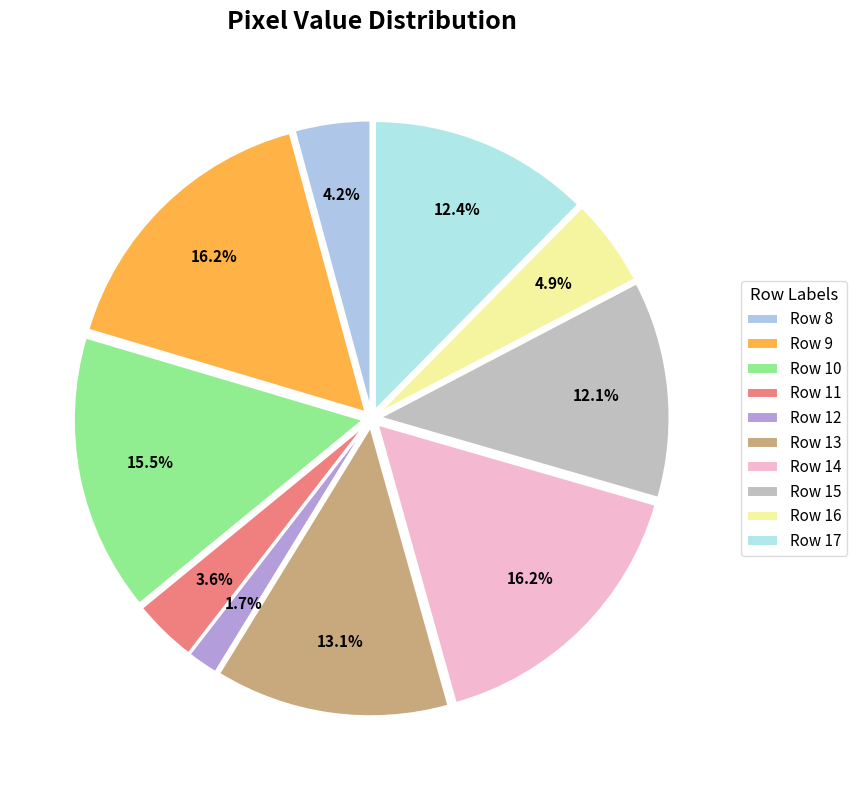

How many slices are in this pie chart?

10